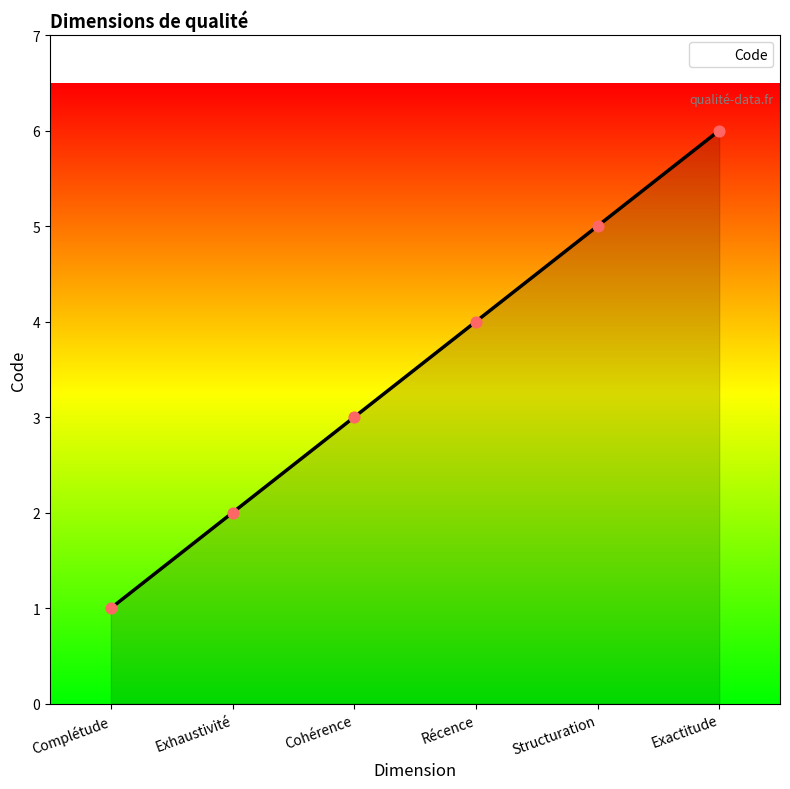

Between Complétude and Récence, which is larger?

Récence